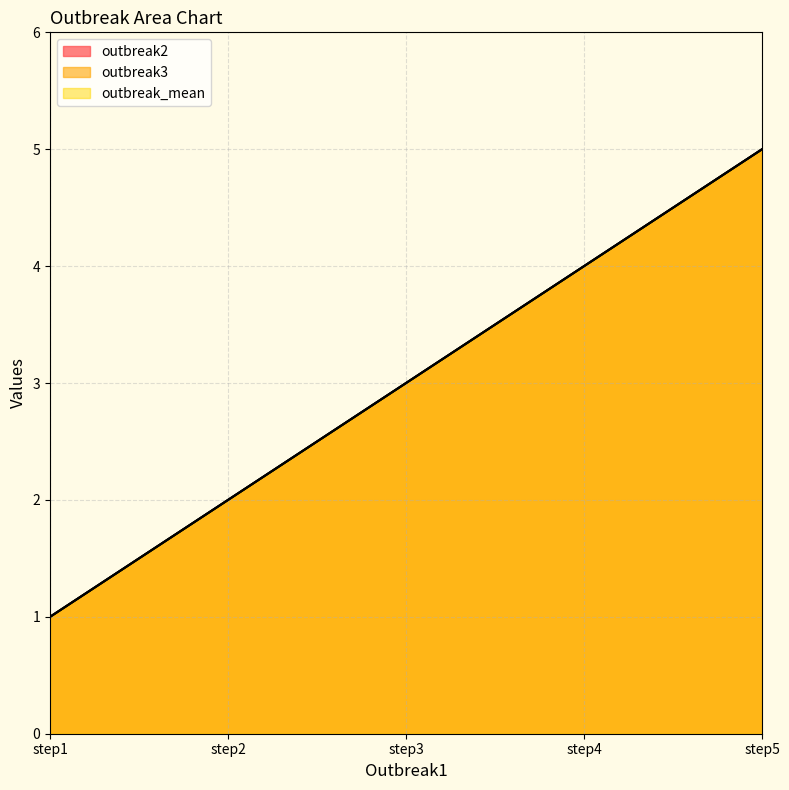

What is the sum of the outbreak_mean values at step4 and step5?

9